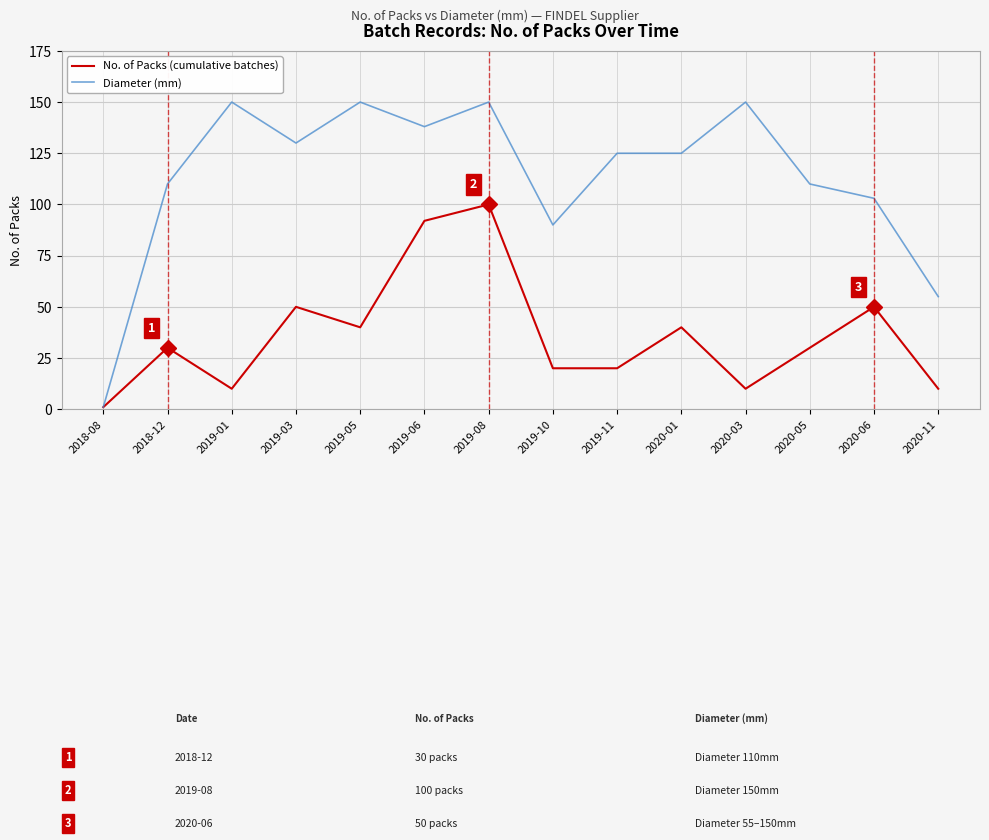

Which series has the largest range (max minus min)?

Diameter (mm)